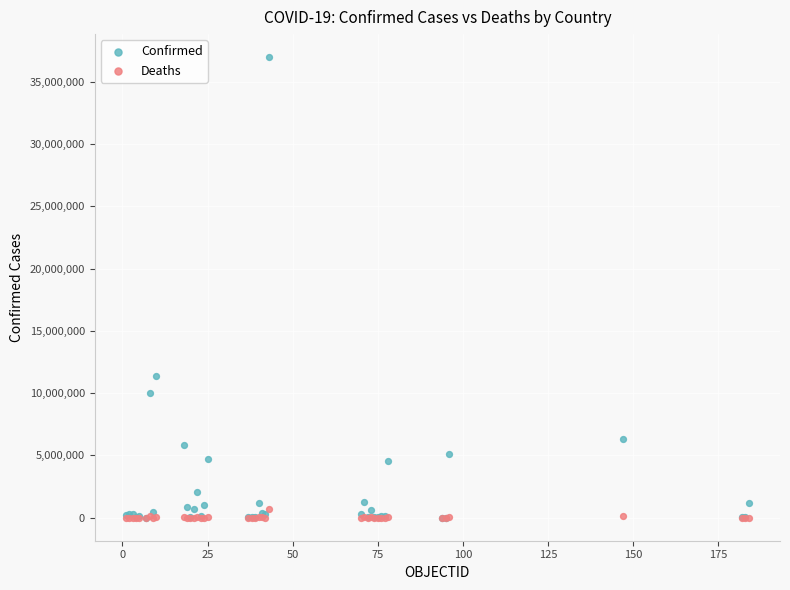

Across all series, what Y value is closest to 18493851?

11347698